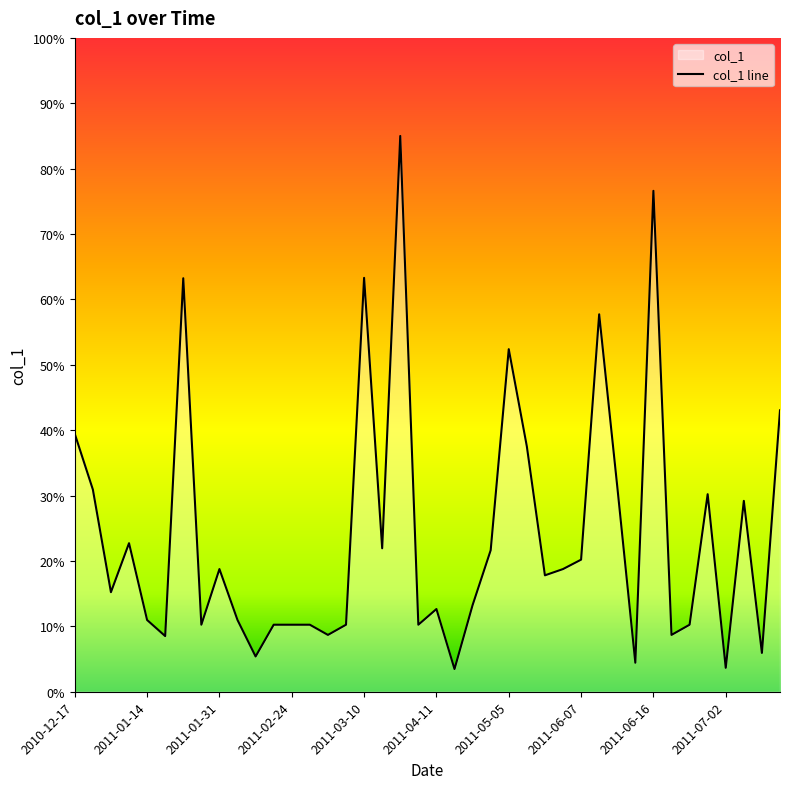

Rank the categories by value from lowest to highest.

2011-04-14, 2011-07-02, 2011-06-14, 2011-02-16, 2011-07-14, 2011-01-24, 2011-03-03, 2011-06-17, 2011-01-30, 2011-02-20, 2011-02-24, 2011-03-01, 2011-03-08, 2011-04-05, 2011-06-22, 2011-01-14, 2011-02-01, 2011-04-11, 2011-04-29, 2011-01-04, 2011-05-19, 2011-01-31, 2011-05-31, 2011-06-07, 2011-04-30, 2011-03-18, 2011-01-13, 2011-07-04, 2011-06-28, 2010-12-28, 2011-06-10, 2011-05-11, 2010-12-17, 2011-07-16, 2011-05-05, 2011-06-09, 2011-01-29, 2011-03-10, 2011-06-16, 2011-03-29